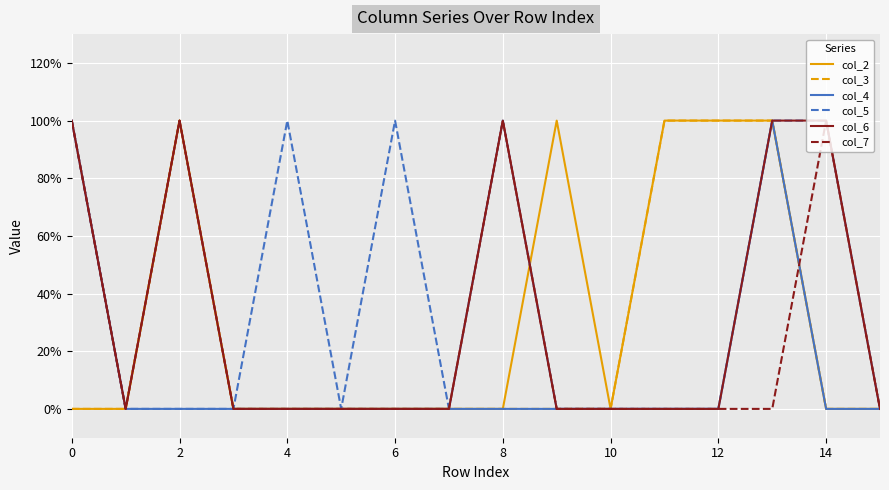

What is the difference between the maximum and second lowest values in the col_6 series?

1